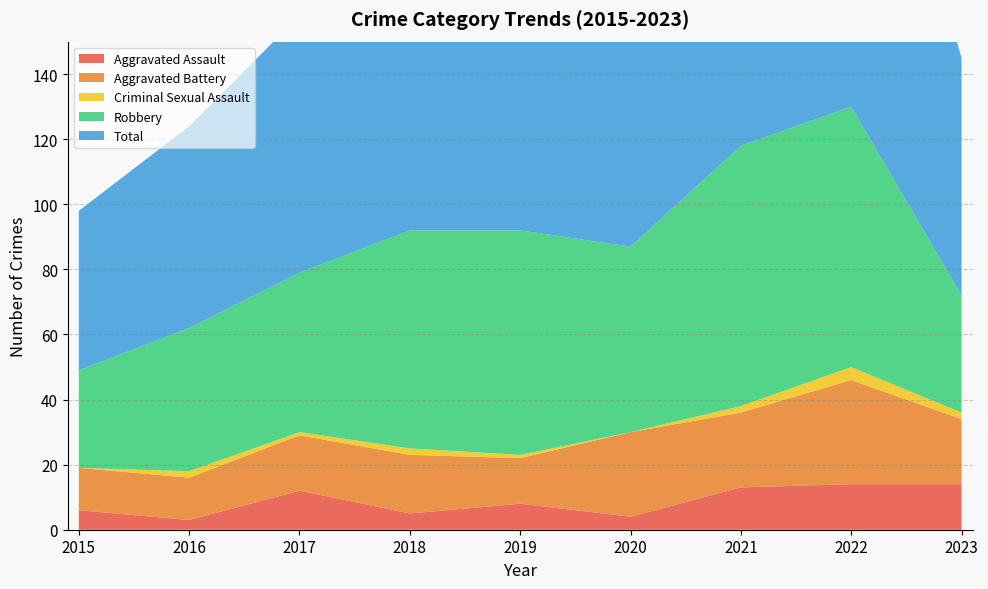

Reading left to right, list all the values displayed in this chart.

Aggravated Assault: 6	3	12	5	8	4	13	14	14
Aggravated Battery: 13	13	17	18	14	26	23	32	20
Criminal Sexual Assault: 0	2	1	2	1	0	2	4	2
Robbery: 30	44	49	67	69	57	80	80	36
Total: 49	62	79	92	92	88	119	130	73